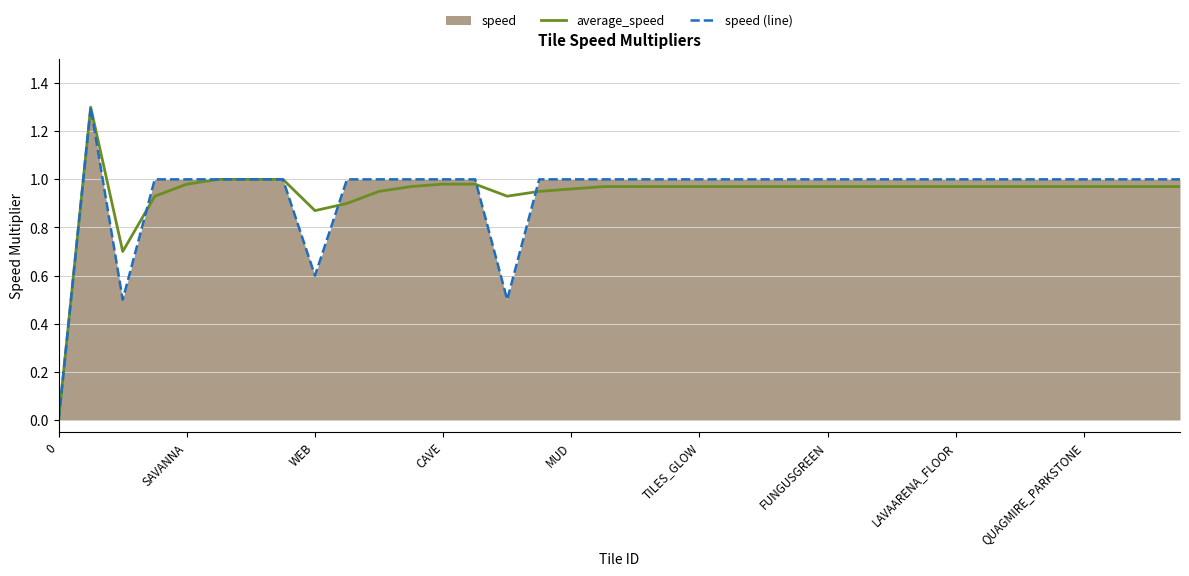

Is it true that average_speed equals 0.5 at MUD?

False